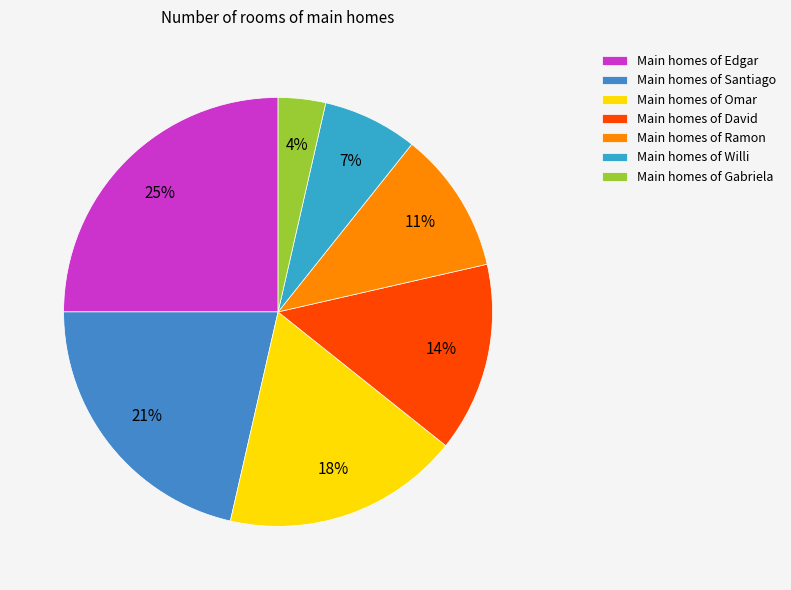

How many segments does this pie chart have?

7